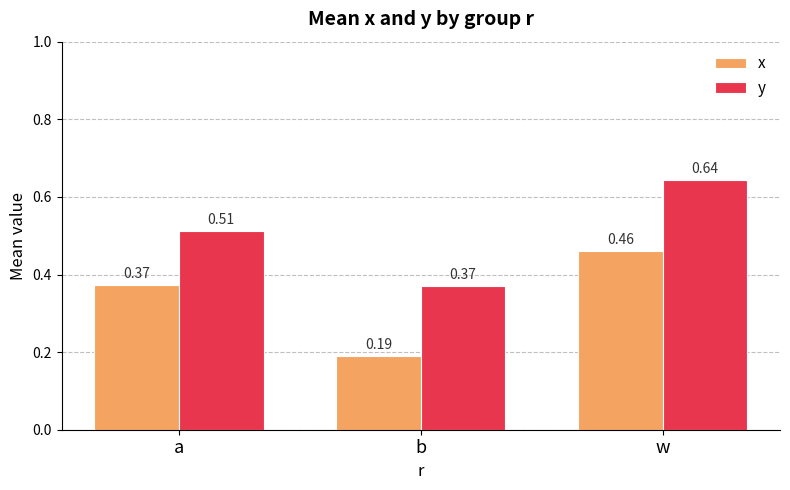

Are the bars horizontal?

No